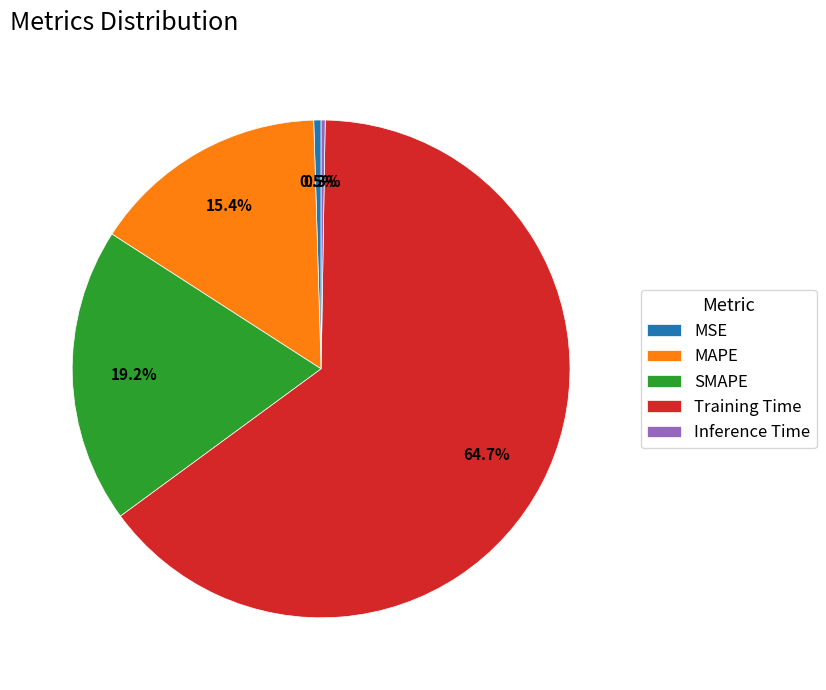

What is the total percentage of MSE and SMAPE?

19.7%